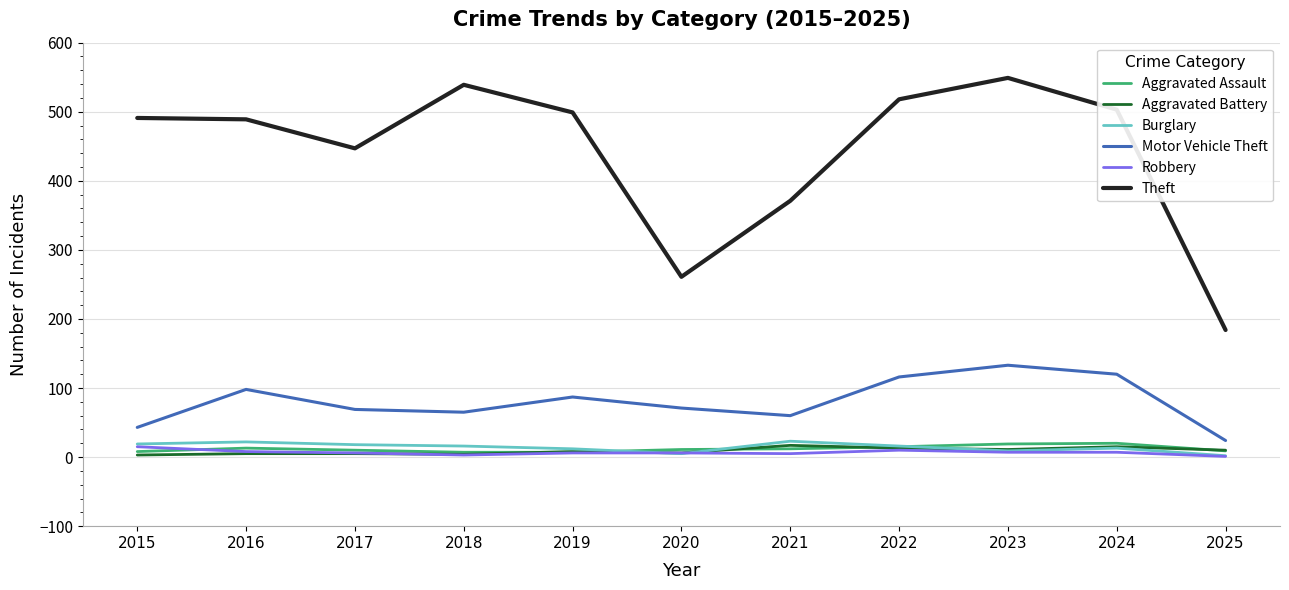

Which series has the widest spread of values?

Theft